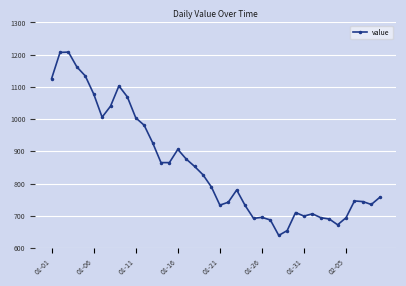

How many lines are shown in the chart?

1